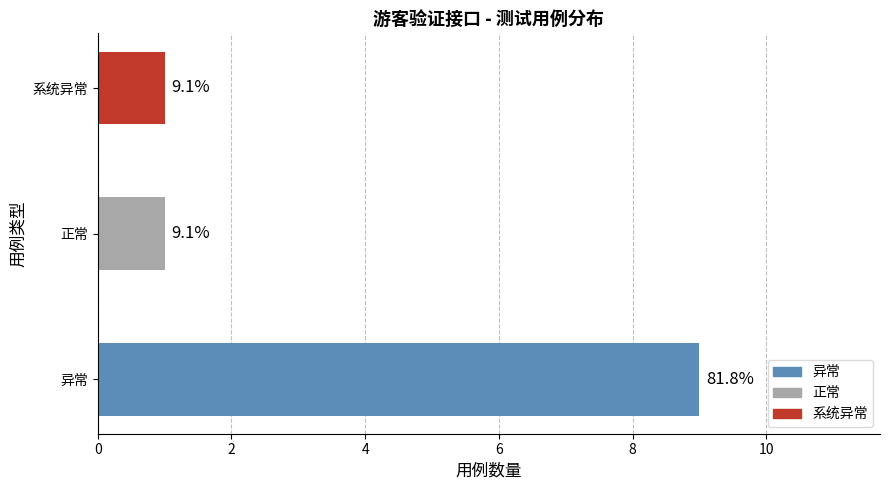

How many values are between 1 and 9?

3